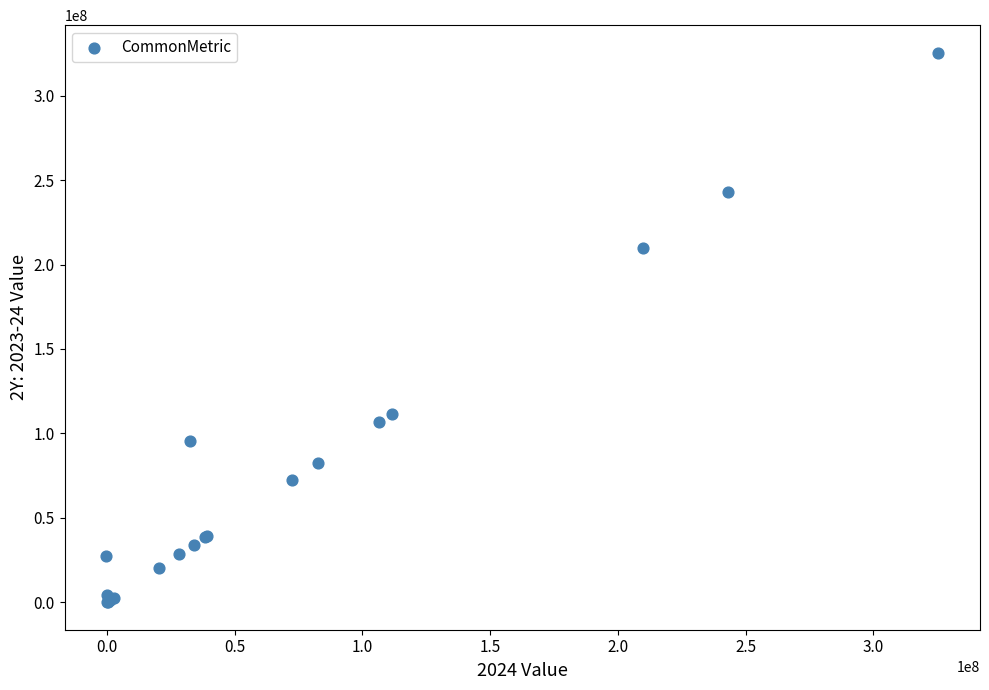

What Y value in the scatter plot is closest to 162750500?

209995000